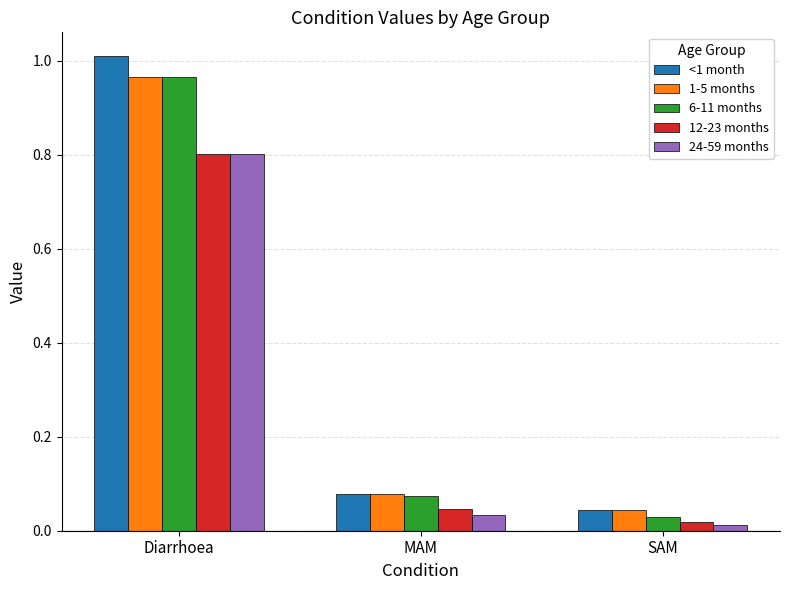

How many bars are there in each group?

5